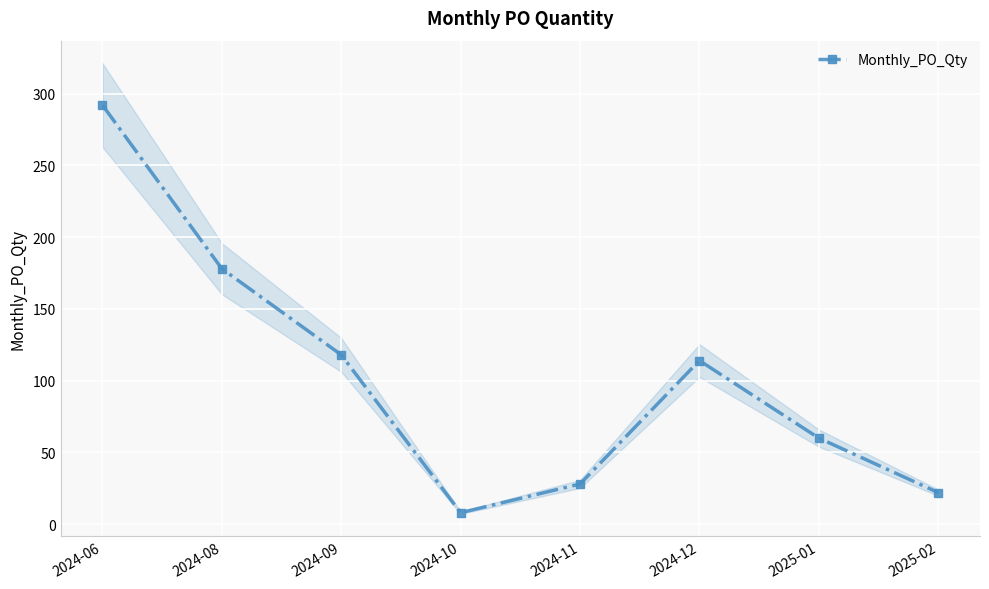

What is the ratio of the value at 2025-02 to the value at 2024-08?

0.1